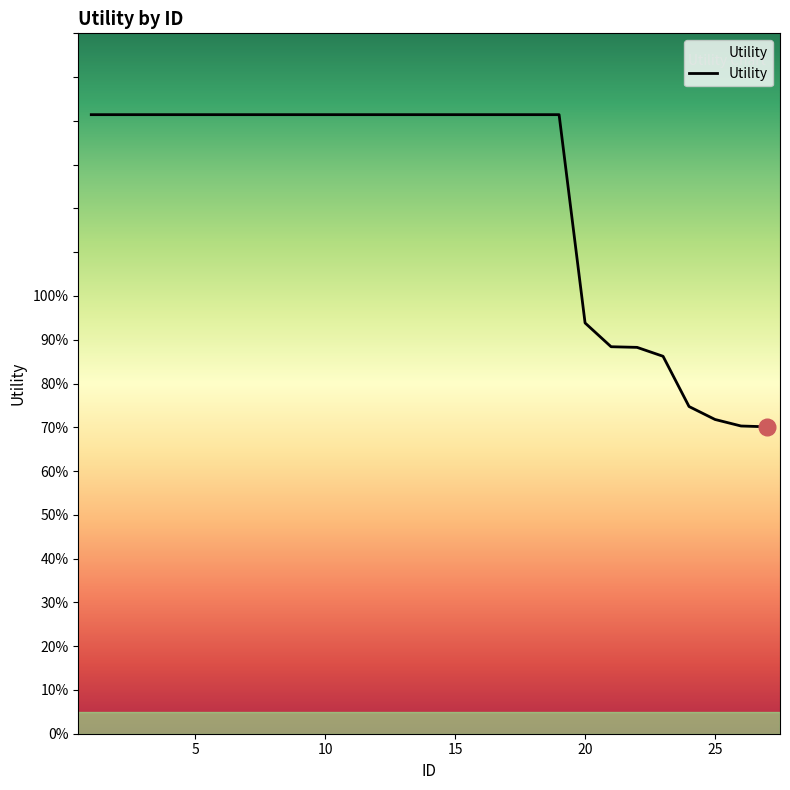

Does the chart have visible grid lines?

No